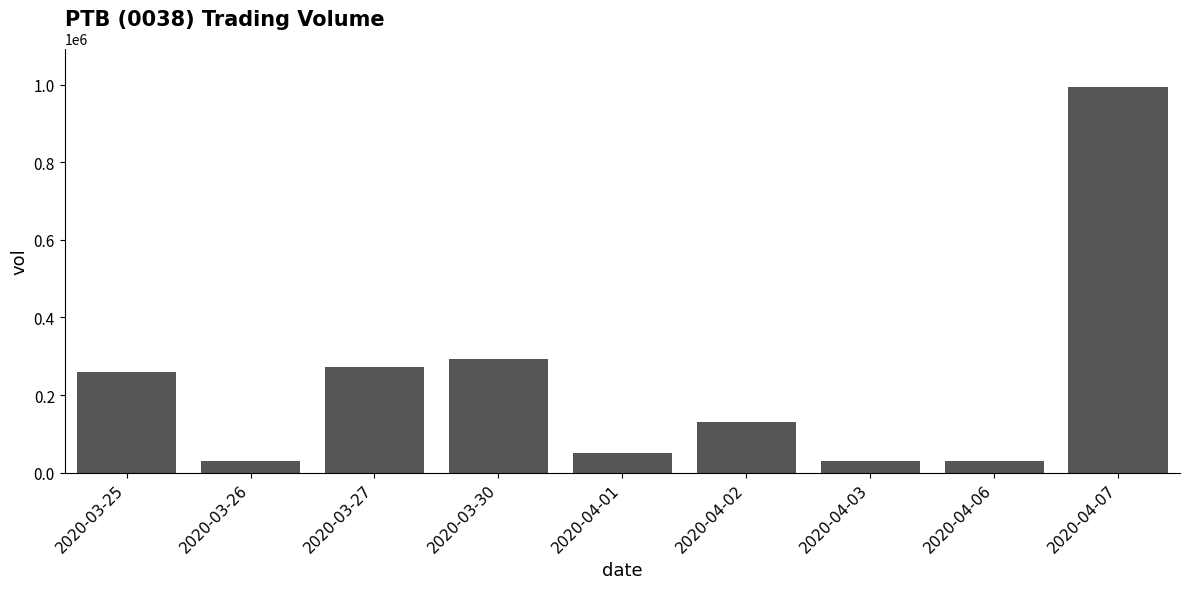

What is the value of the 7th bar from the left?

30000